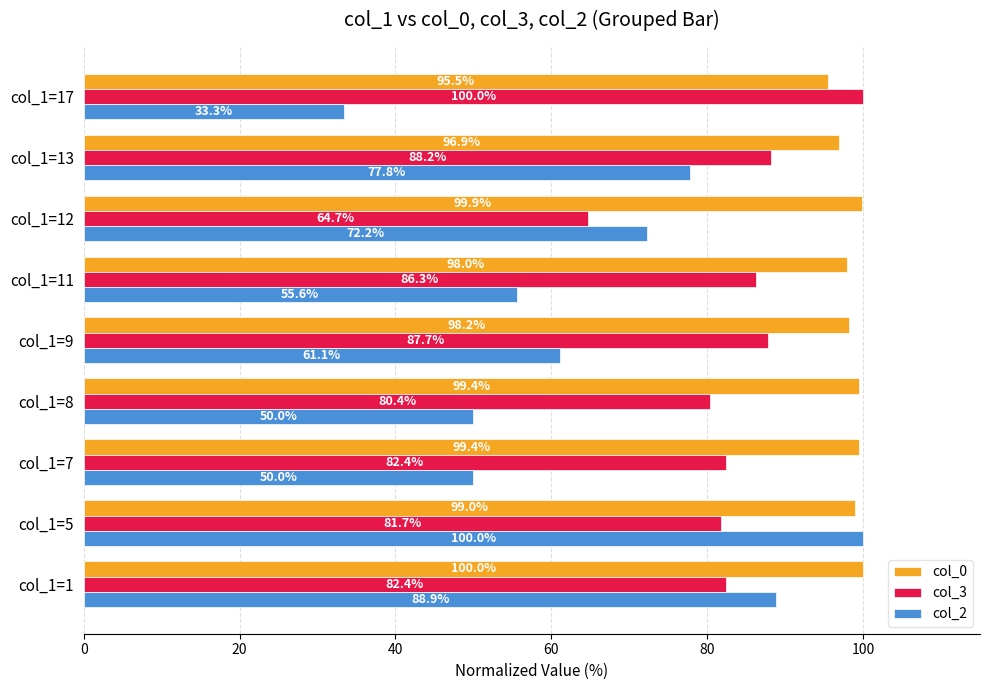

What is the average value of the col_3 series?

83.8